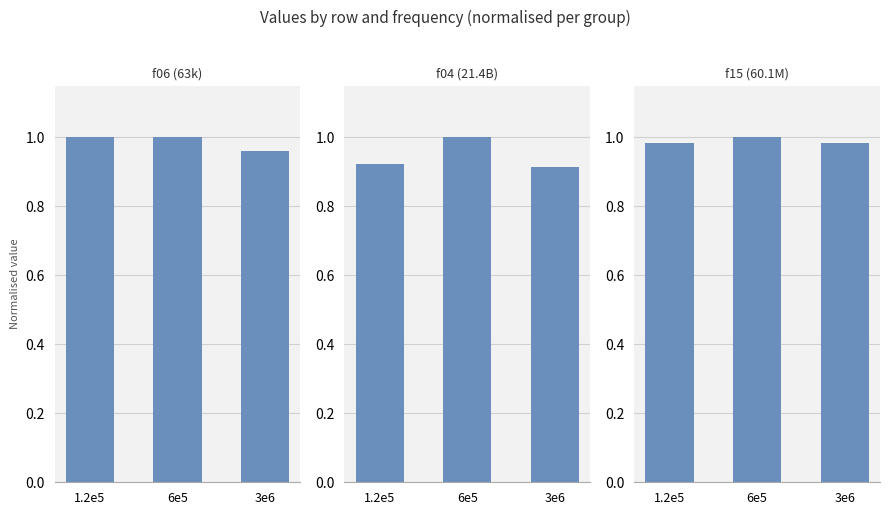

Count the f06 (63k) values in the range 0 to 1.

3